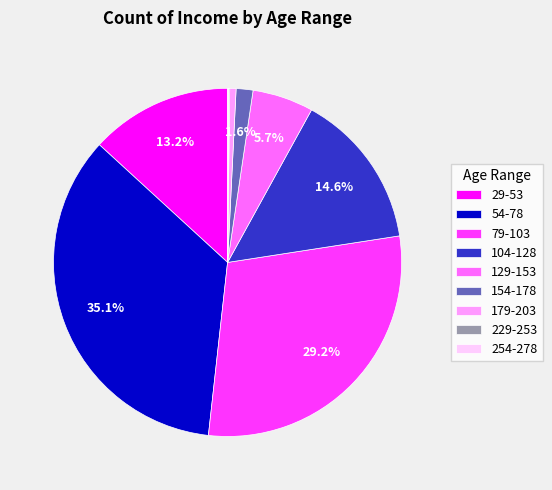

To the nearest percent, what is the difference between the 154-178 and 79-103 slice percentages?

28%